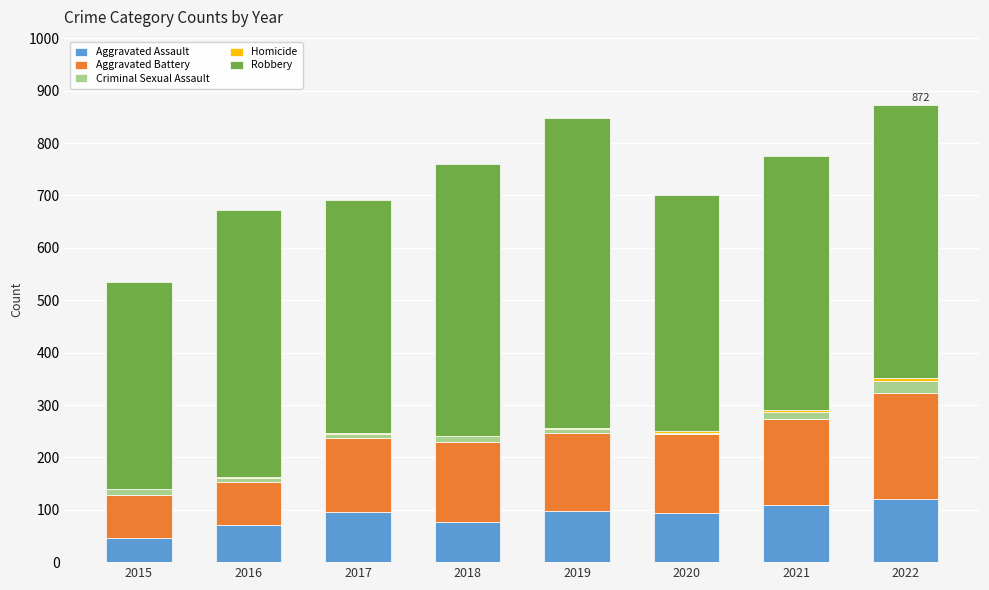

The value of Aggravated Assault at 2018 is 77. True or false?

True